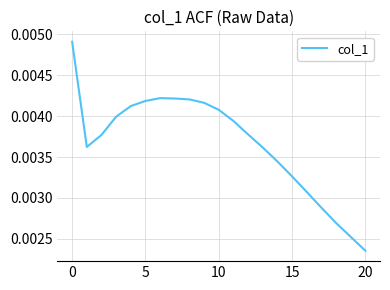

How many lines are shown in the chart?

1